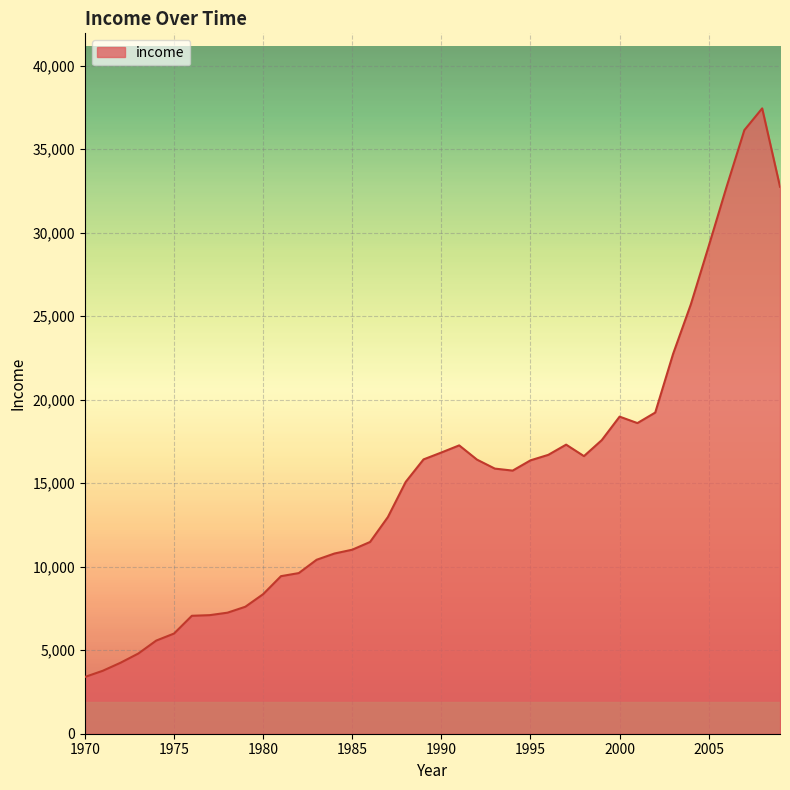

What is the smallest value displayed?

3399.3